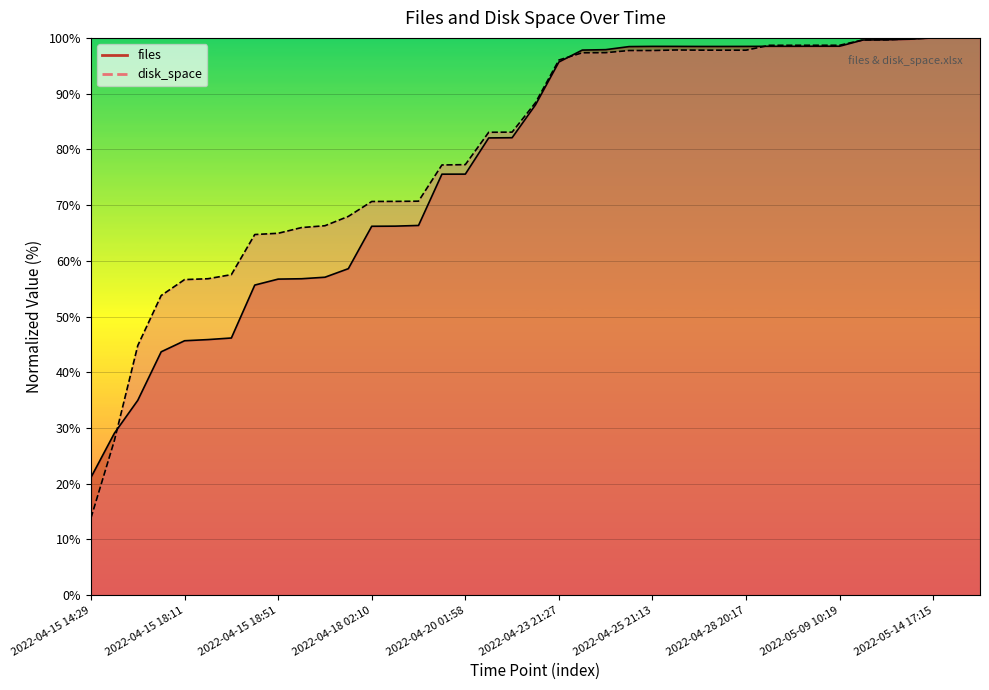

Rank the series by their maximum value, from highest to lowest.

files, disk_space